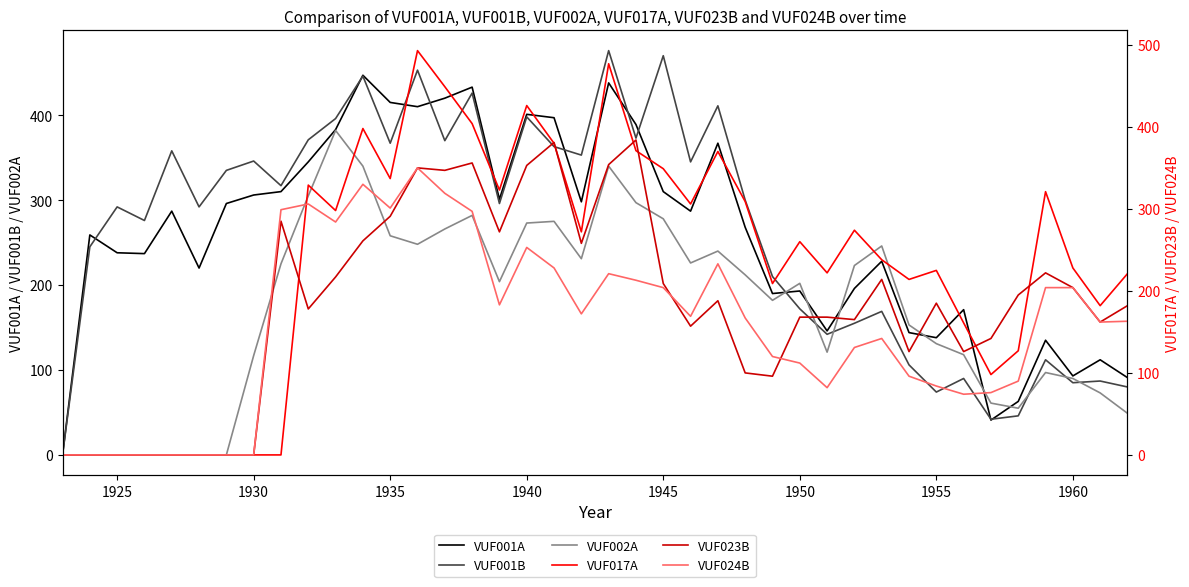

The VUF001A series shows 80 at 1945. True or false?

False